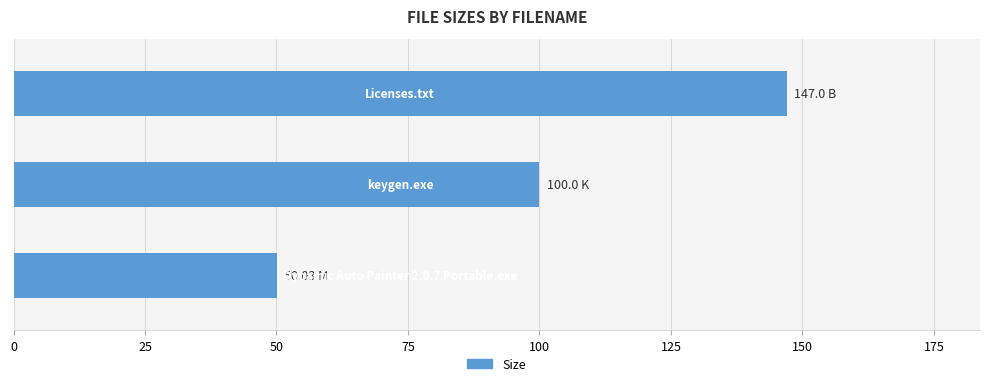

What is the maximum value shown in the chart?

147.0